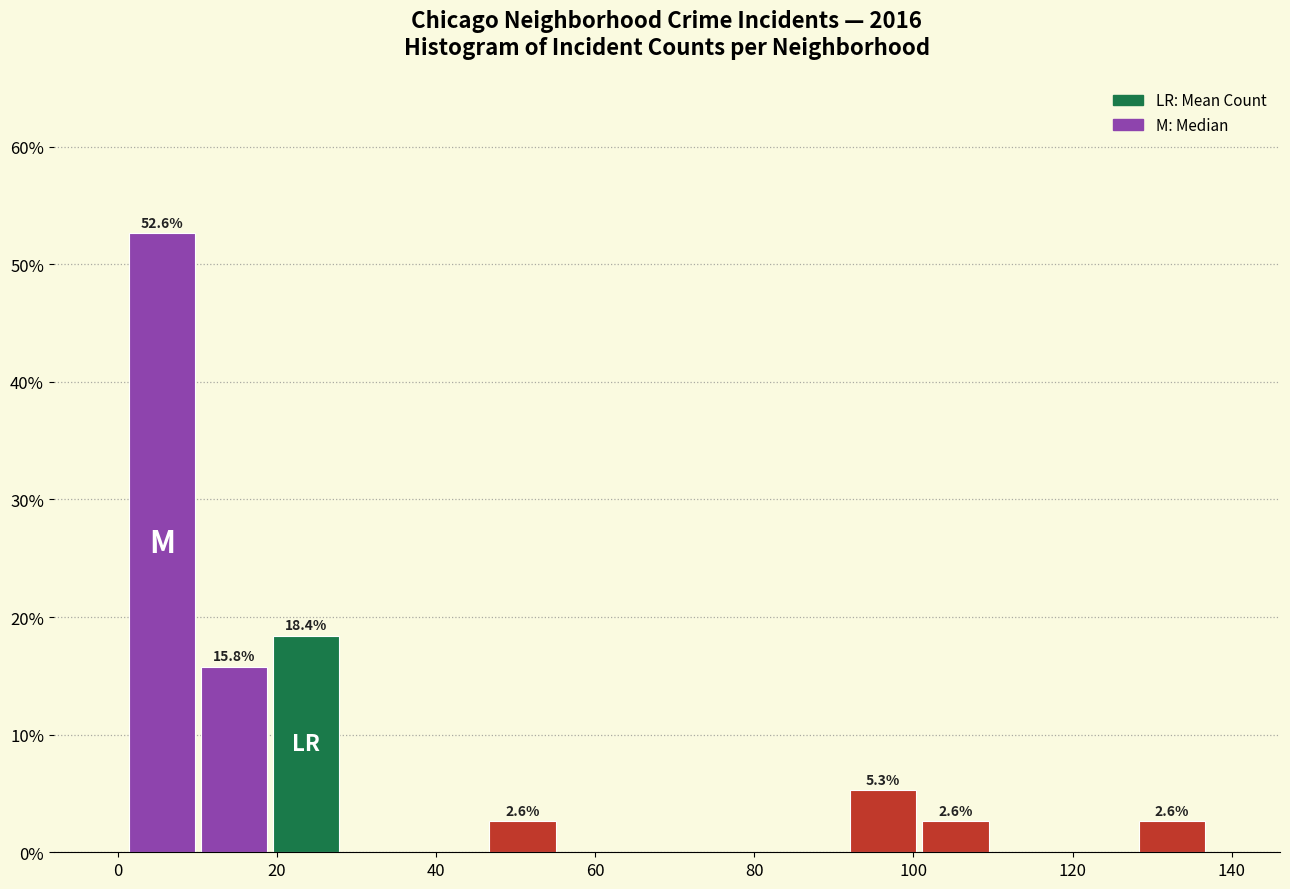

Over which range of the x-axis is the bar tallest?

2 to 10